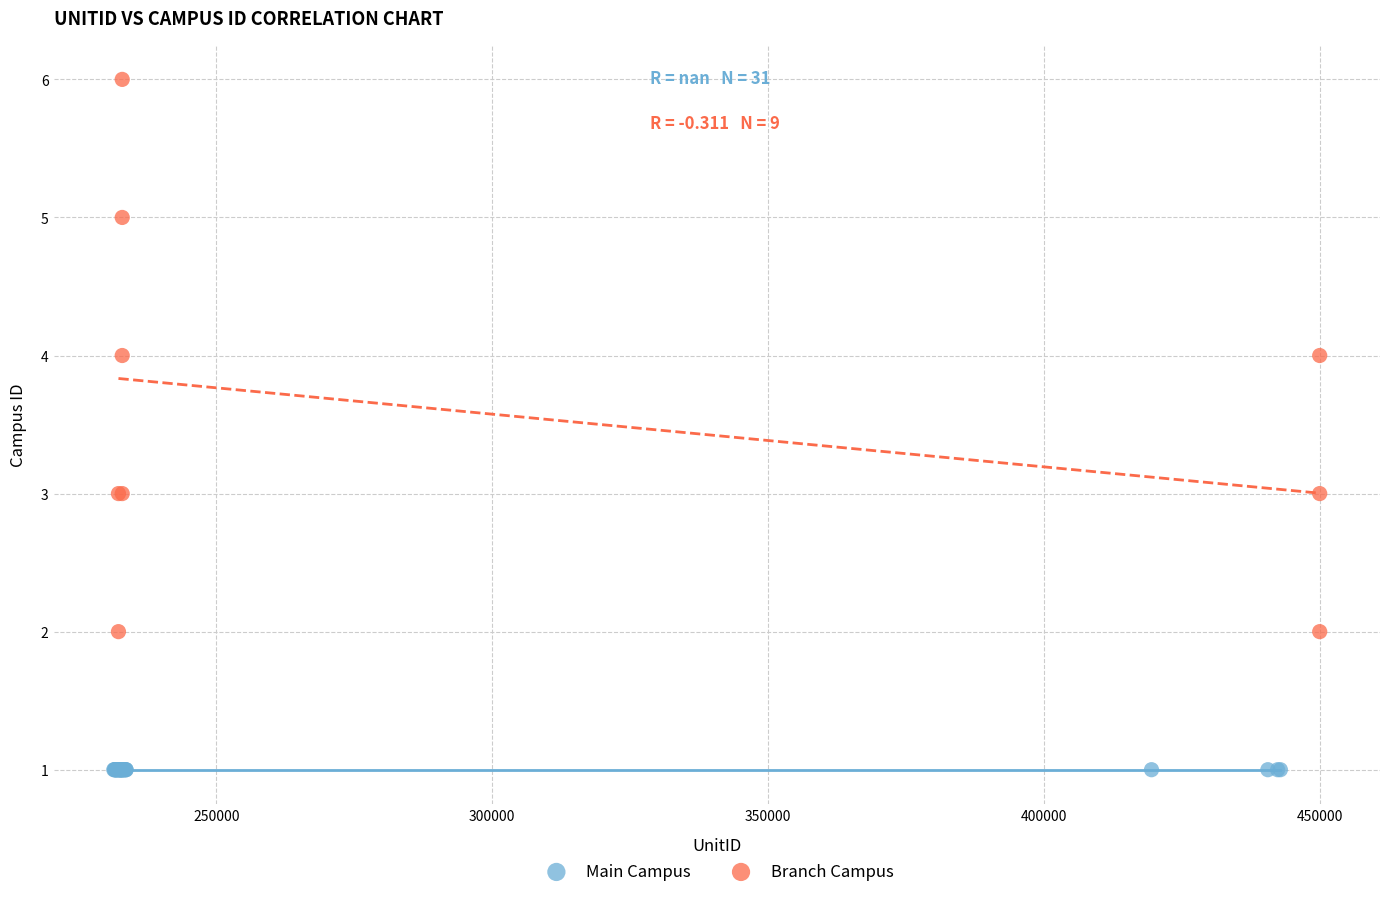

Which series reaches the minimum Y coordinate?

Main Campus